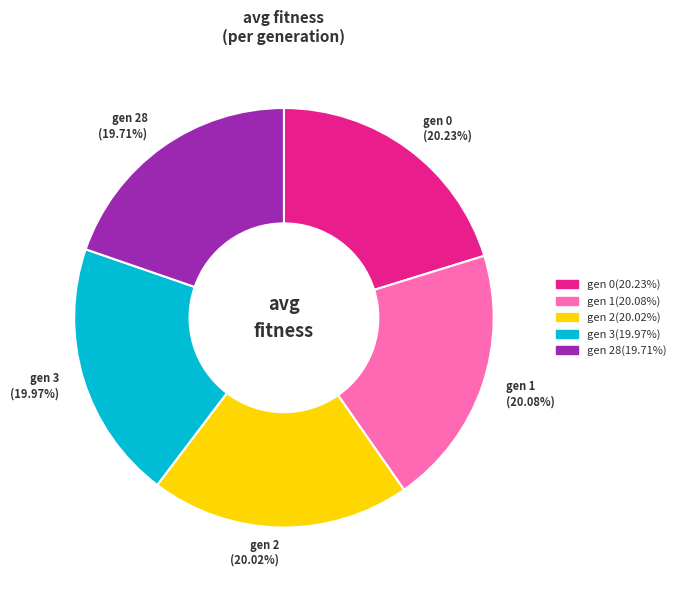

The gen 3 slice represents 20% of the pie. True or false?

True